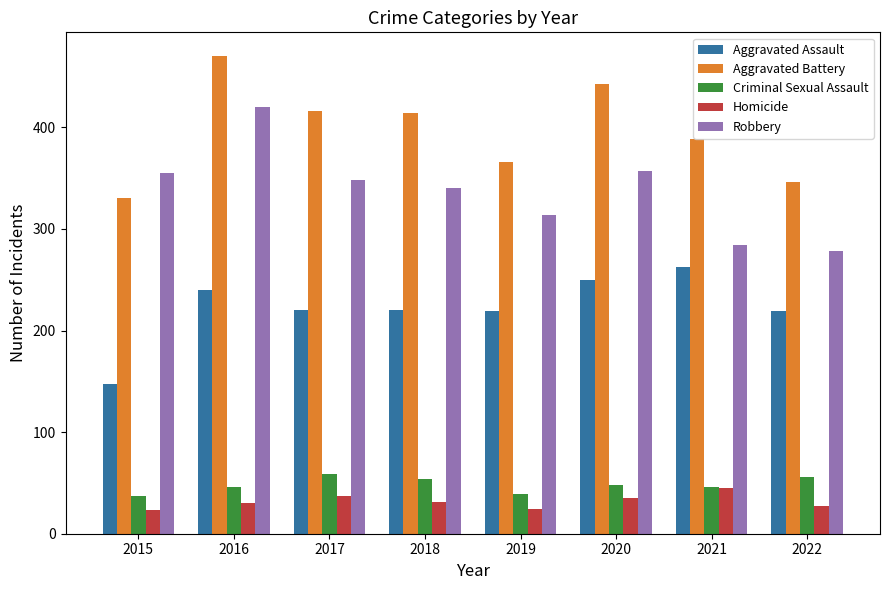

What is the sum of all Robbery values?

2696